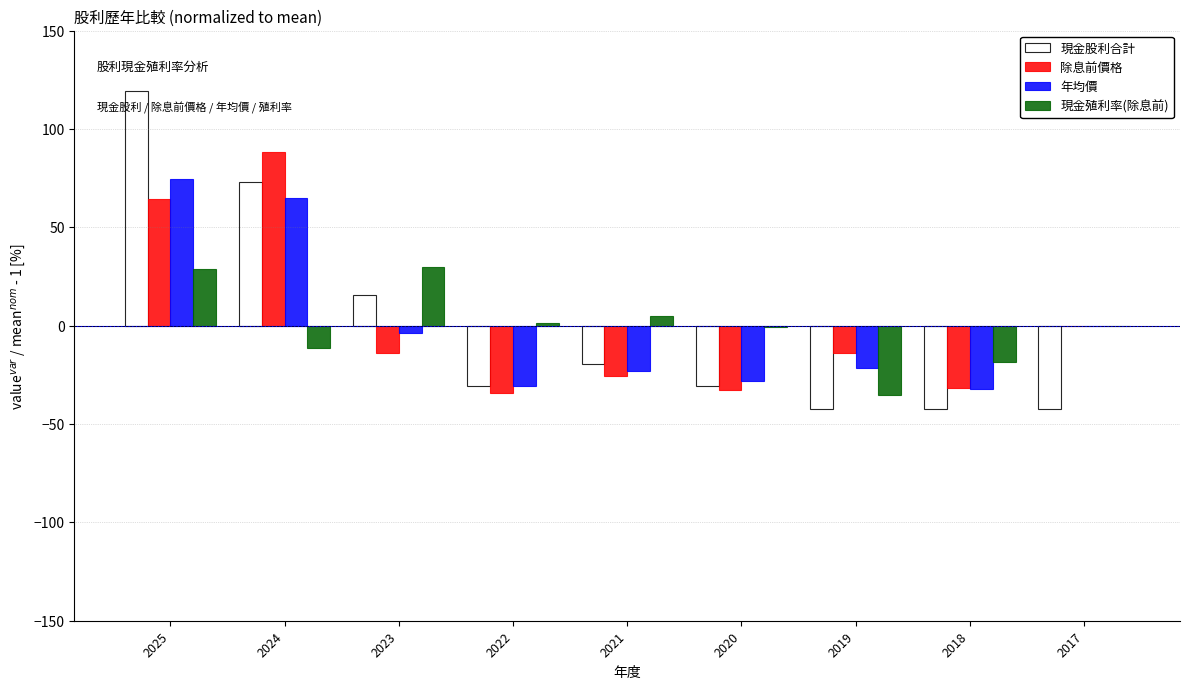

Which category has the highest value in the 年均價 series?

2025